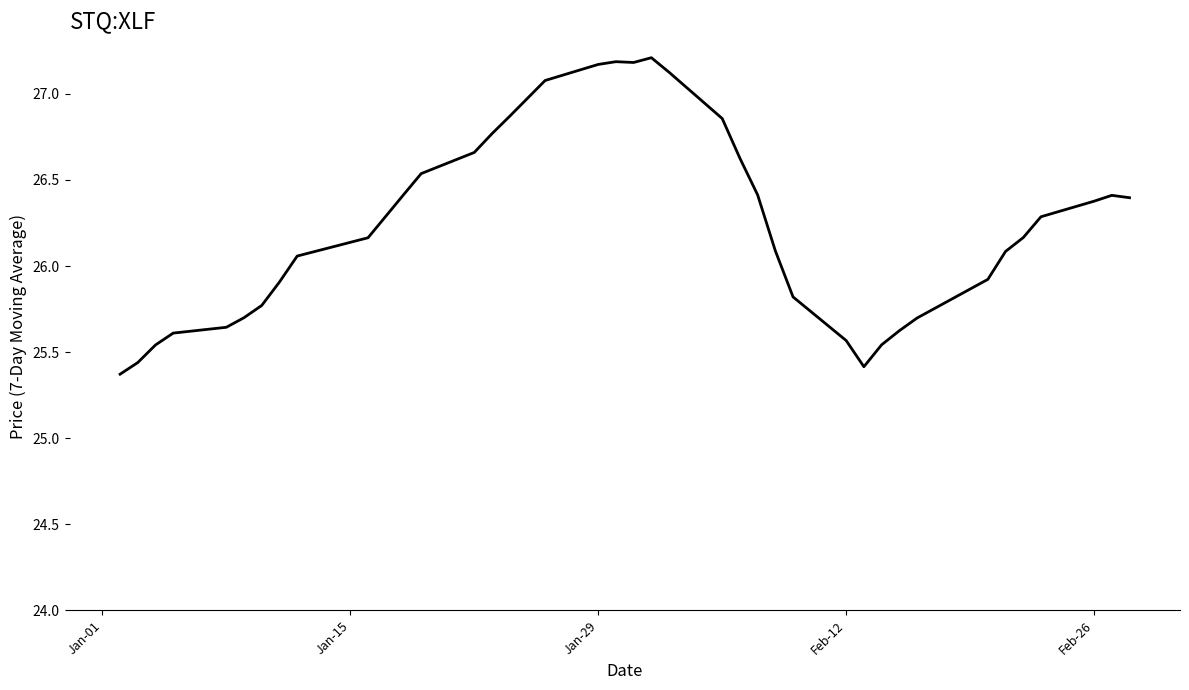

What is the maximum value shown in the chart?

27.2